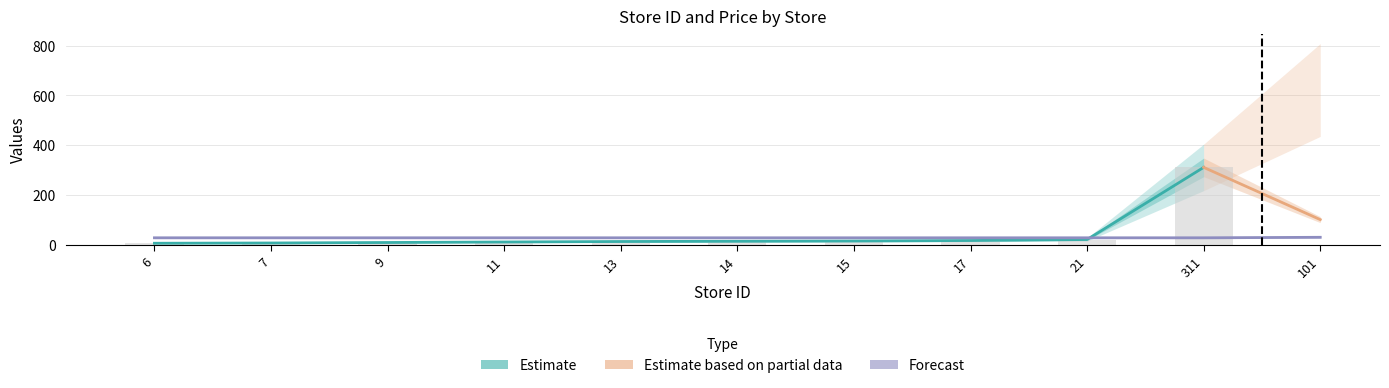

The value at 9 is 7.5. True or false?

False